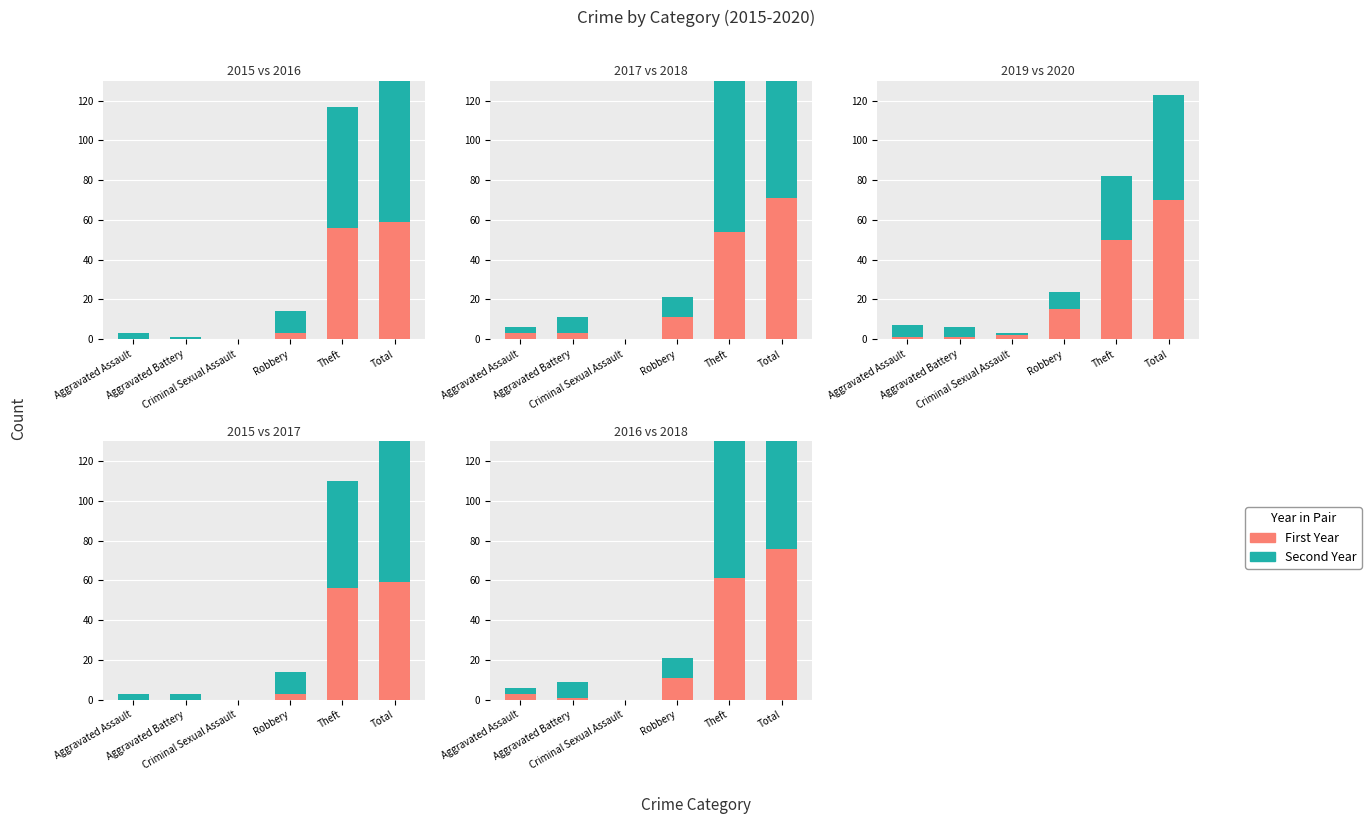

Where does the 2018 series first go above 10?

Theft